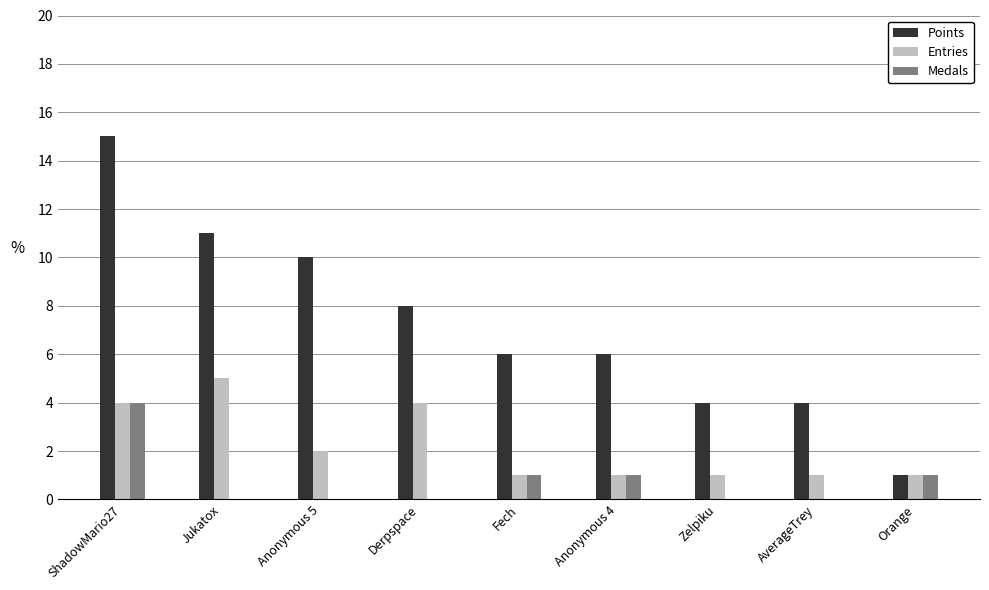

How many data points does each series have?

9